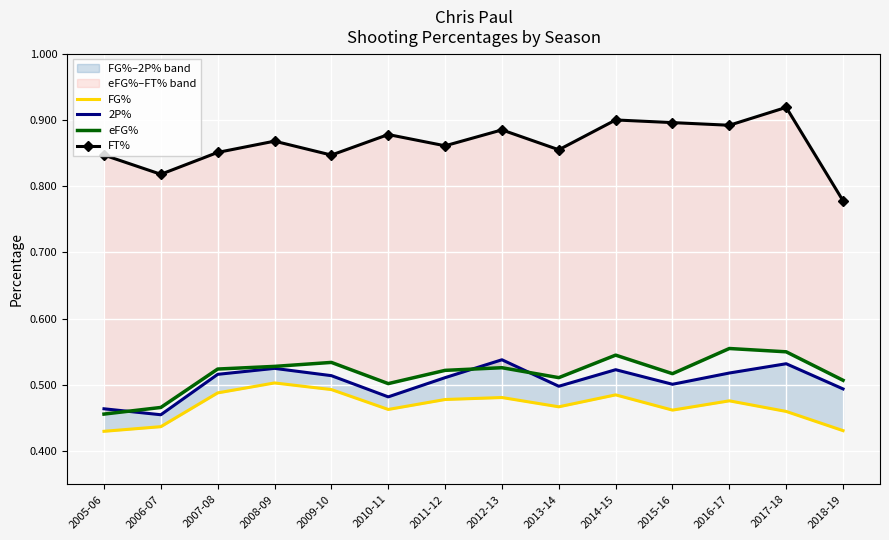

Reading left to right, transcribe all the data shown in this chart.

FG%: 2005-06=0.4	2006-07=0.4	2007-08=0.5	2008-09=0.5	2009-10=0.5	2010-11=0.5	2011-12=0.5	2012-13=0.5	2013-14=0.5	2014-15=0.5	2015-16=0.5	2016-17=0.5	2017-18=0.5	2018-19=0.4
2P%: 2005-06=0.5	2006-07=0.5	2007-08=0.5	2008-09=0.5	2009-10=0.5	2010-11=0.5	2011-12=0.5	2012-13=0.5	2013-14=0.5	2014-15=0.5	2015-16=0.5	2016-17=0.5	2017-18=0.5	2018-19=0.5
eFG%: 2005-06=0.5	2006-07=0.5	2007-08=0.5	2008-09=0.5	2009-10=0.5	2010-11=0.5	2011-12=0.5	2012-13=0.5	2013-14=0.5	2014-15=0.5	2015-16=0.5	2016-17=0.6	2017-18=0.6	2018-19=0.5
FT%: 2005-06=0.8	2006-07=0.8	2007-08=0.9	2008-09=0.9	2009-10=0.8	2010-11=0.9	2011-12=0.9	2012-13=0.9	2013-14=0.9	2014-15=0.9	2015-16=0.9	2016-17=0.9	2017-18=0.9	2018-19=0.8